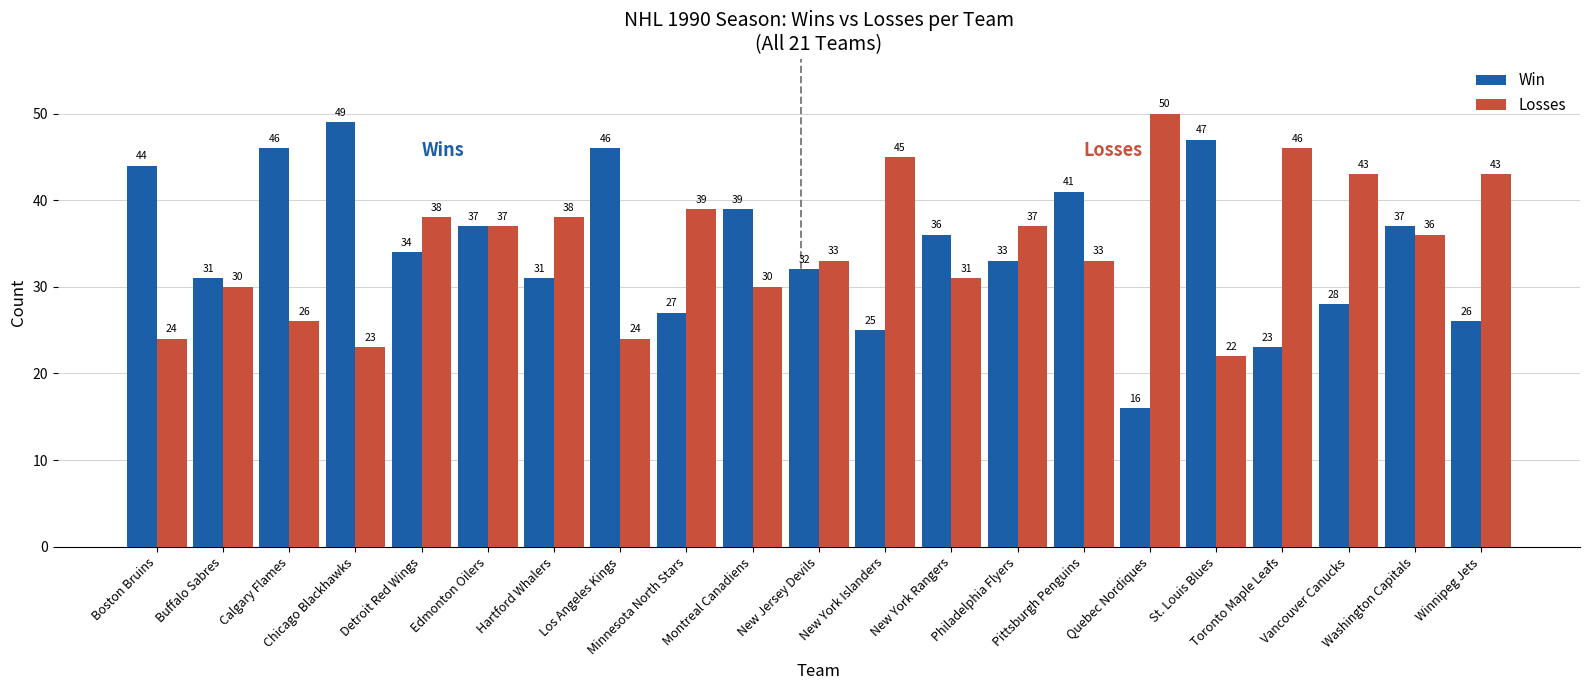

Is it true that Win equals 26 at Winnipeg Jets?

True